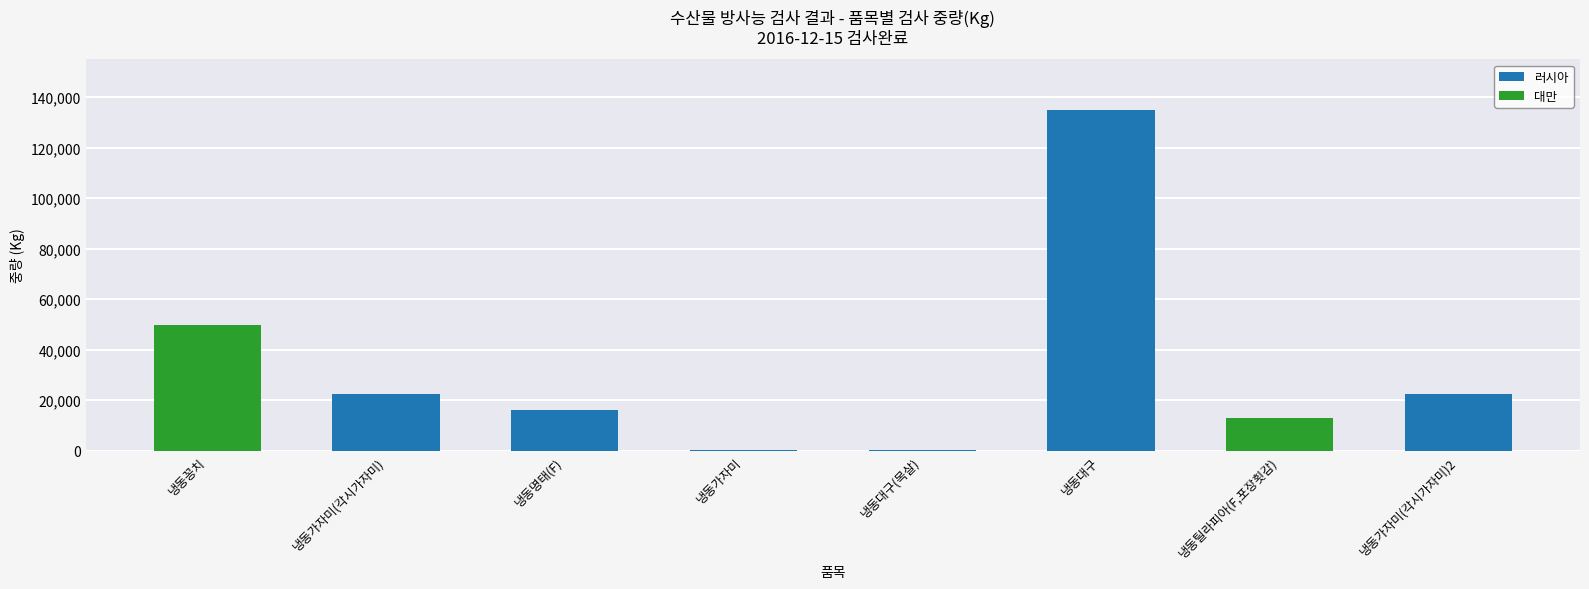

What are all the series names shown in the legend?

러시아, 대만